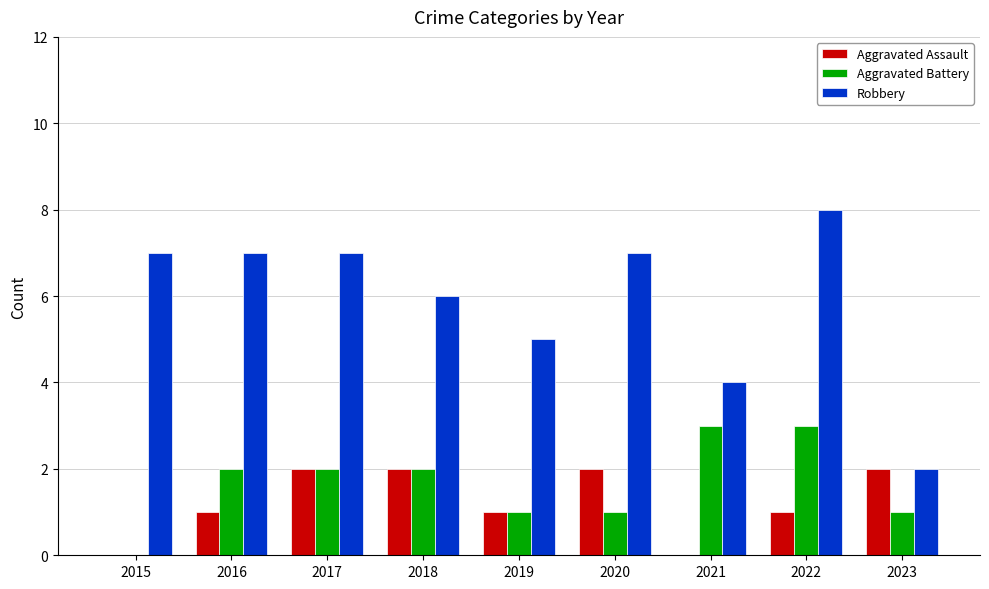

The Robbery series shows 8 at 2022. True or false?

True